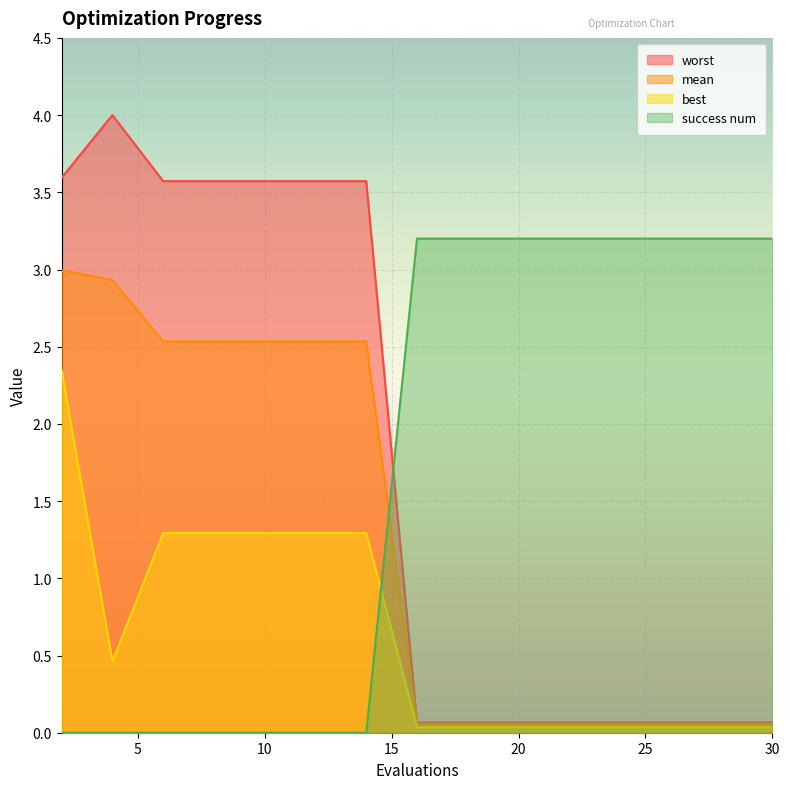

Which label corresponds to the largest value in the chart?

4